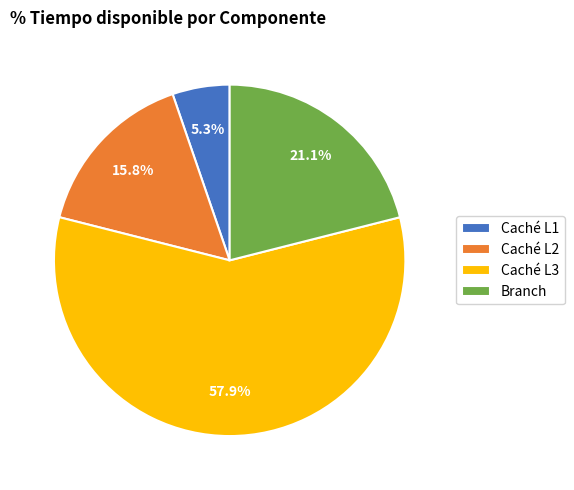

Which slice is the largest?

Caché L3